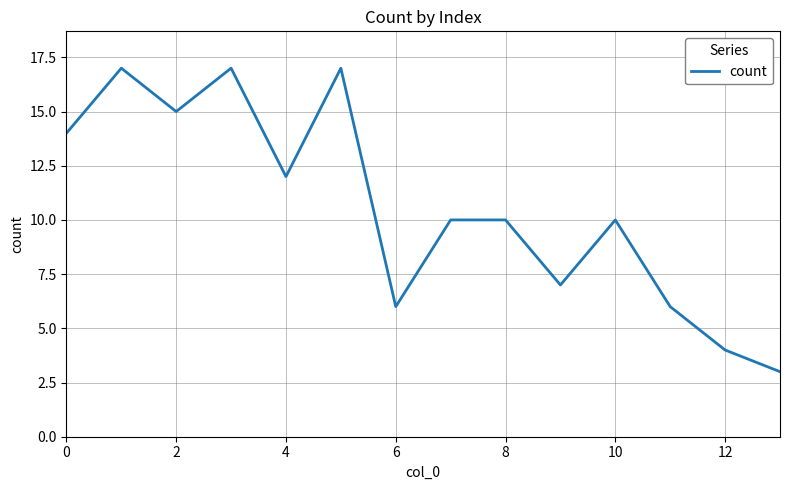

What is the difference between the maximum and minimum values?

14